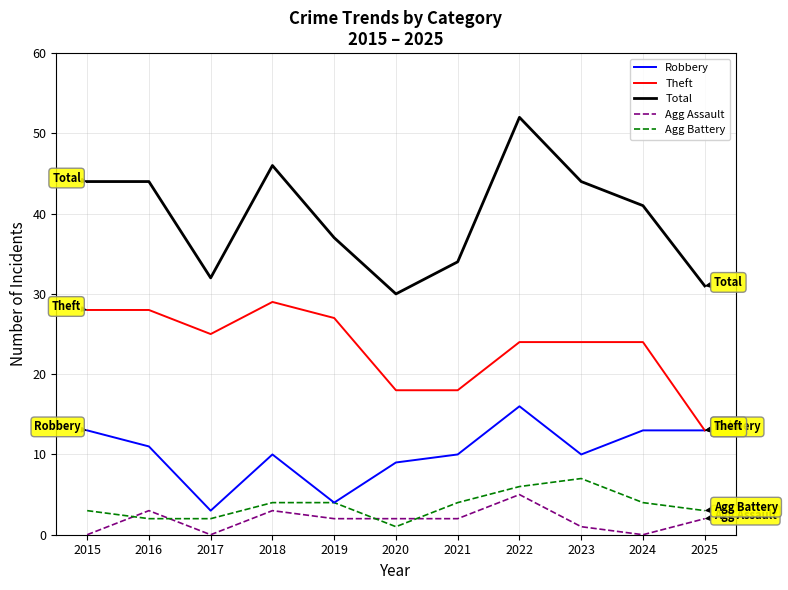

What are all the series names shown in the legend?

Robbery, Theft, Total, Agg Assault, Agg Battery